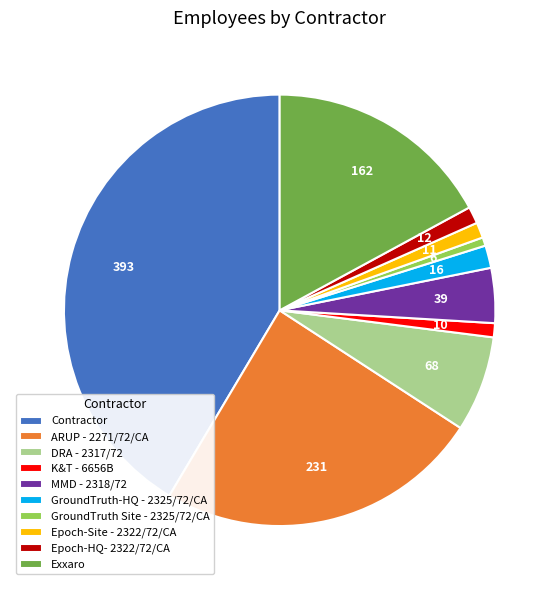

Is the sum of ARUP - 2271/72/CA and MMD - 2318/72 greater than half?

No